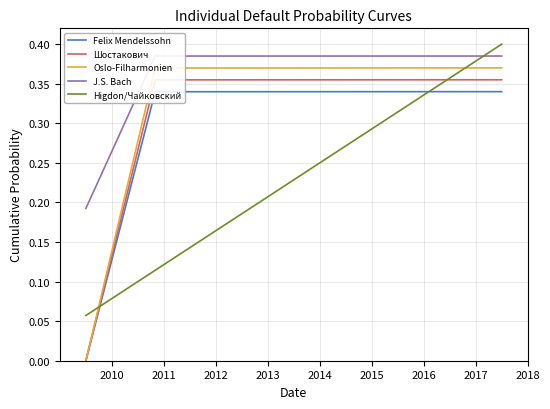

Which series has the largest total across all categories?

J.S. Bach